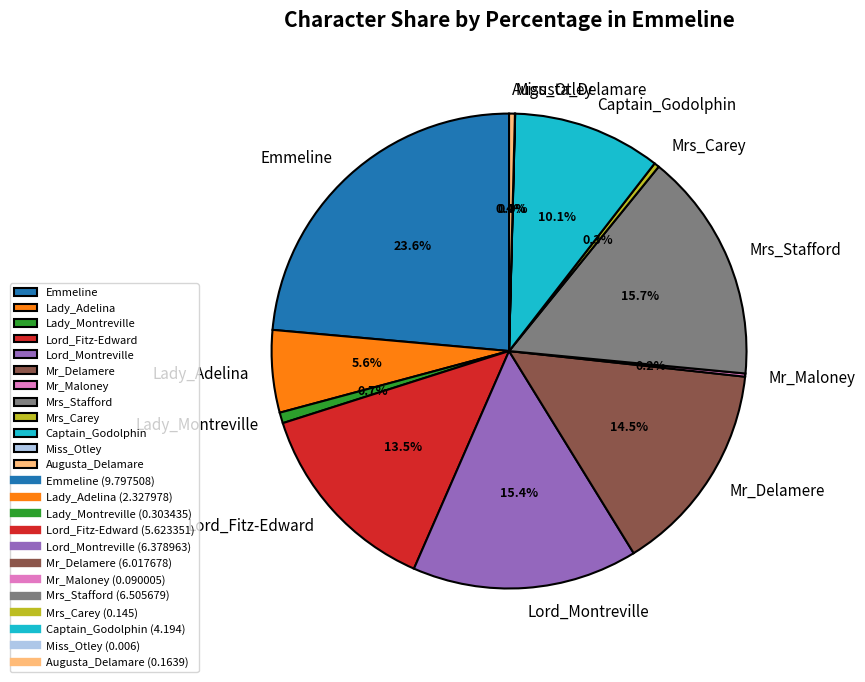

Which slice is the largest?

Emmeline